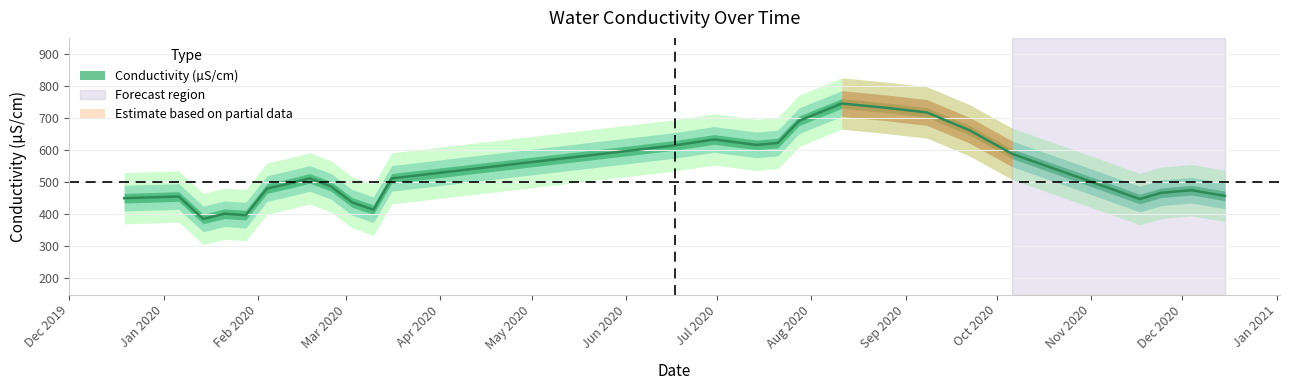

How many points are lower than both their immediate neighbors (excluding endpoints)?

7